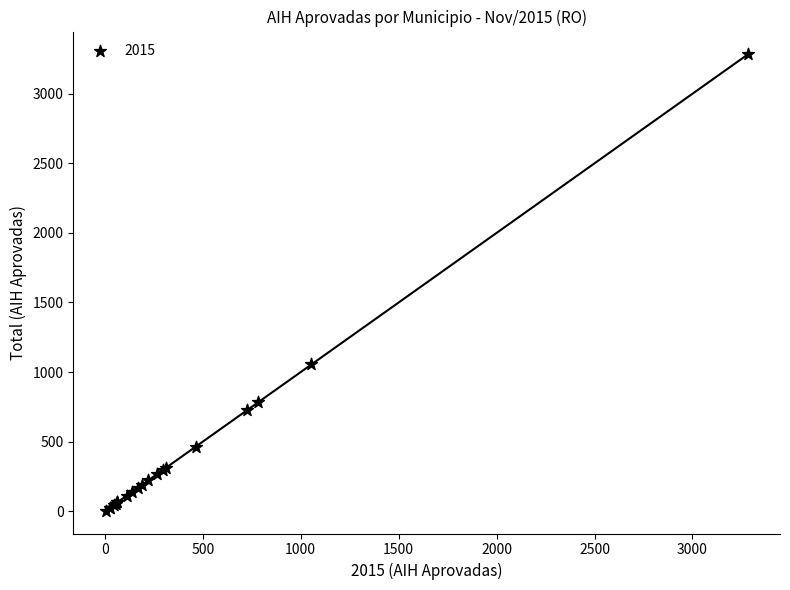

What Y value in the scatter plot is closest to 1643?

1055